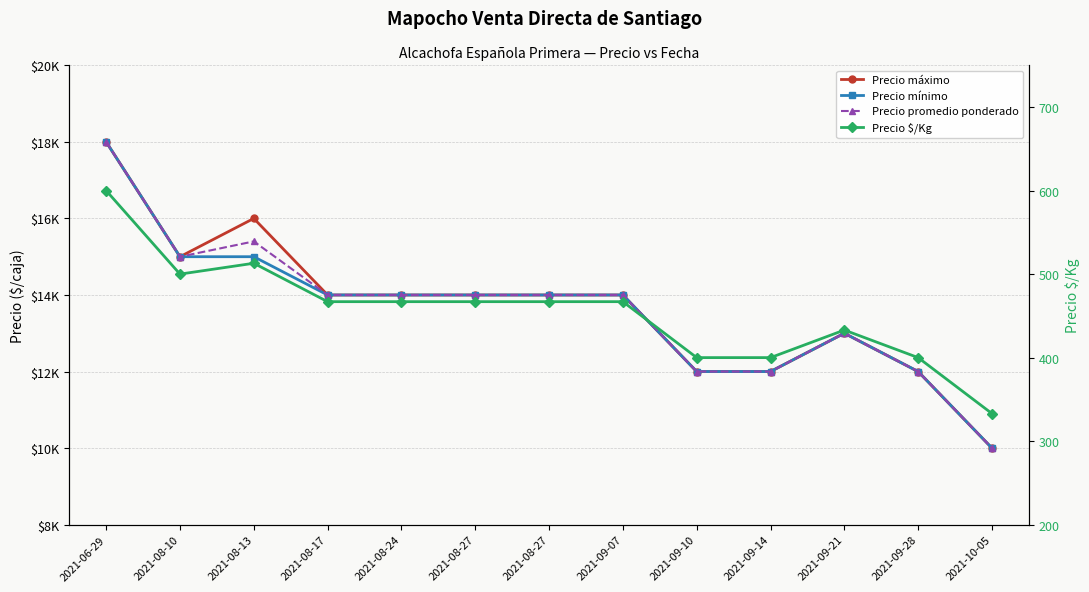

What is the difference between the Precio $/Kg values at 2021-08-24 and 2021-08-13?

46